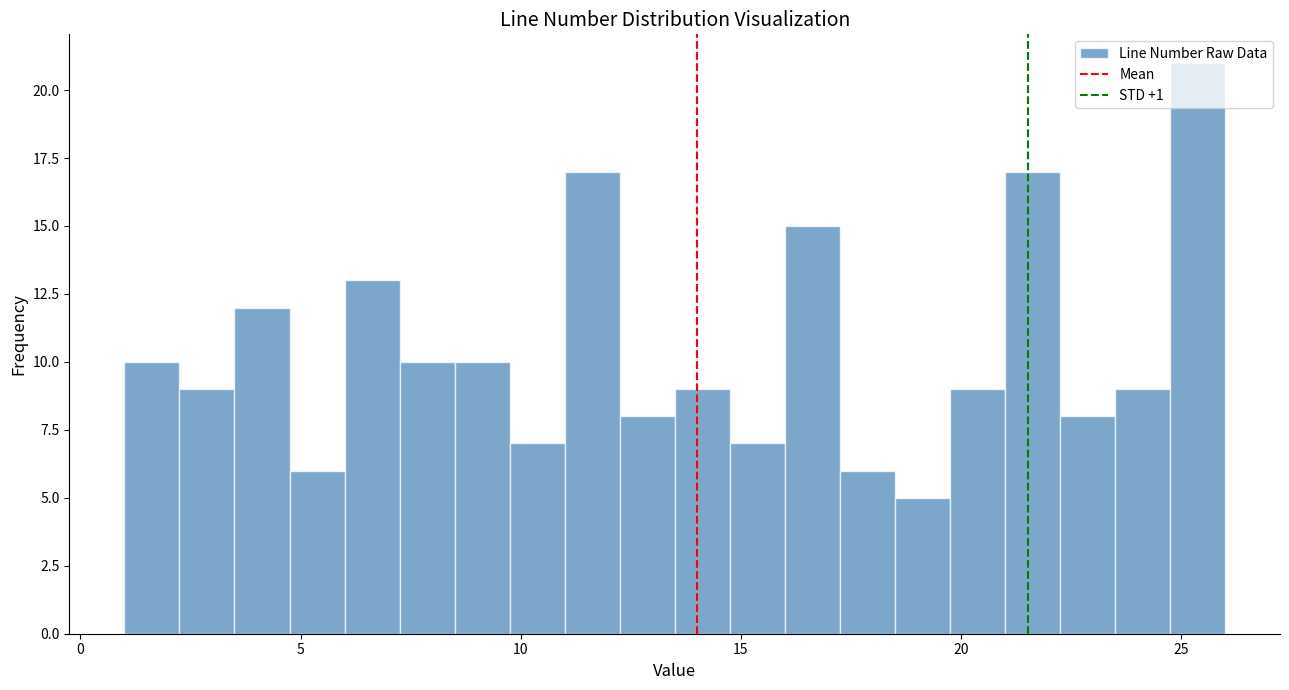

Around what value on the x-axis is the tallest bar? Give the approximate position of its centre, as read against the axis.

25.5